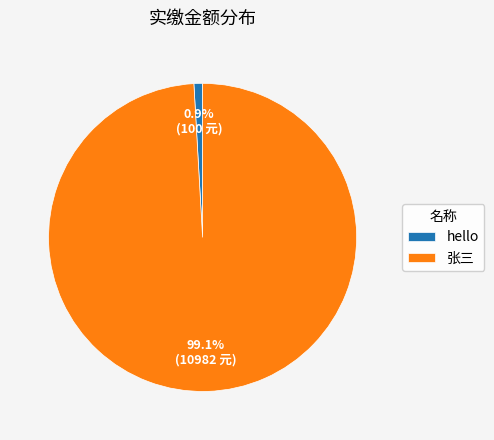

To the nearest percent, what percentage of the pie is hello?

1%